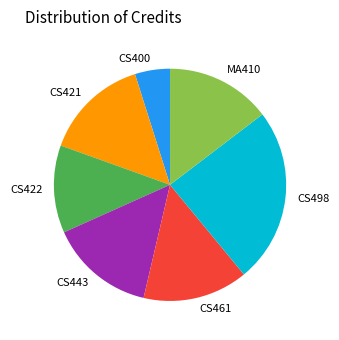

Is there a majority slice in this chart?

No